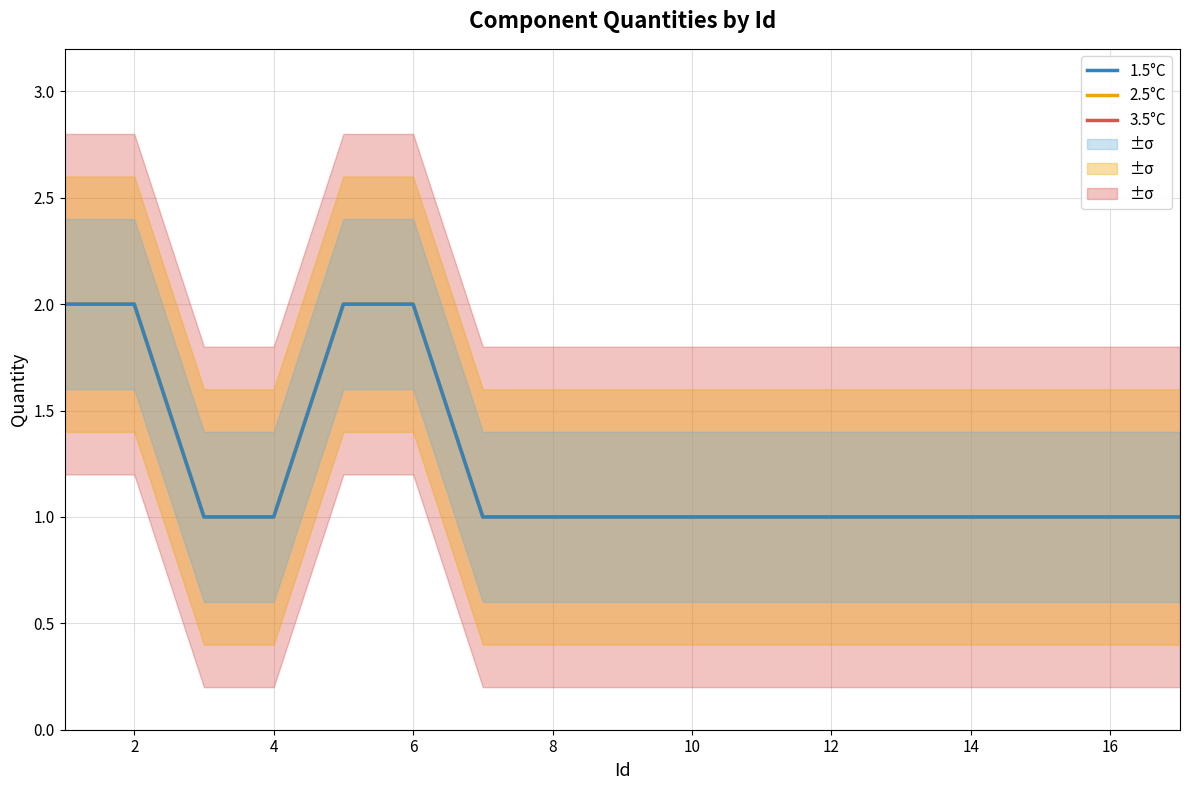

Which category has the lowest value in the 2.5°C series?

4